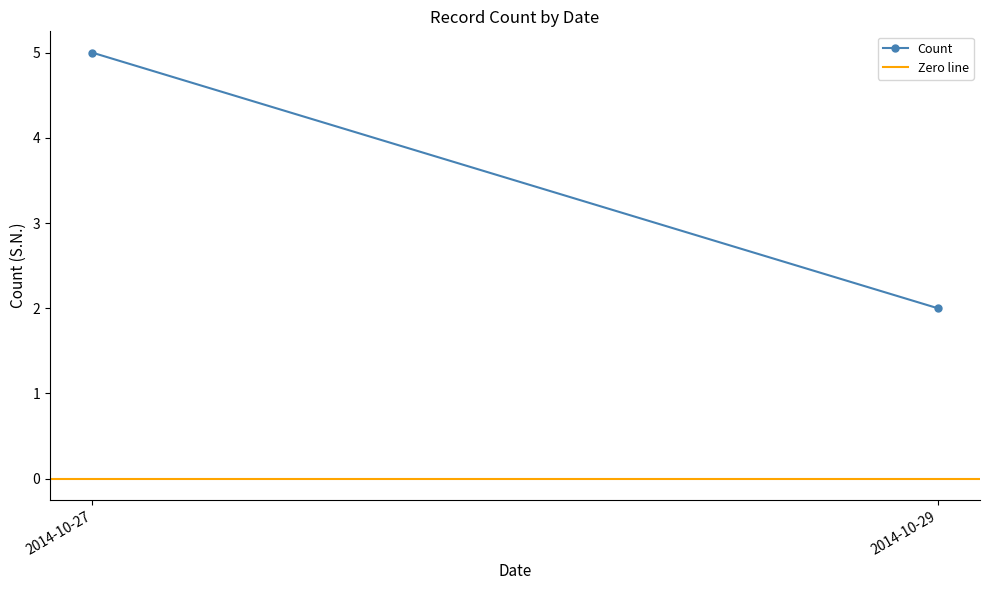

Does the chart have visible grid lines?

No